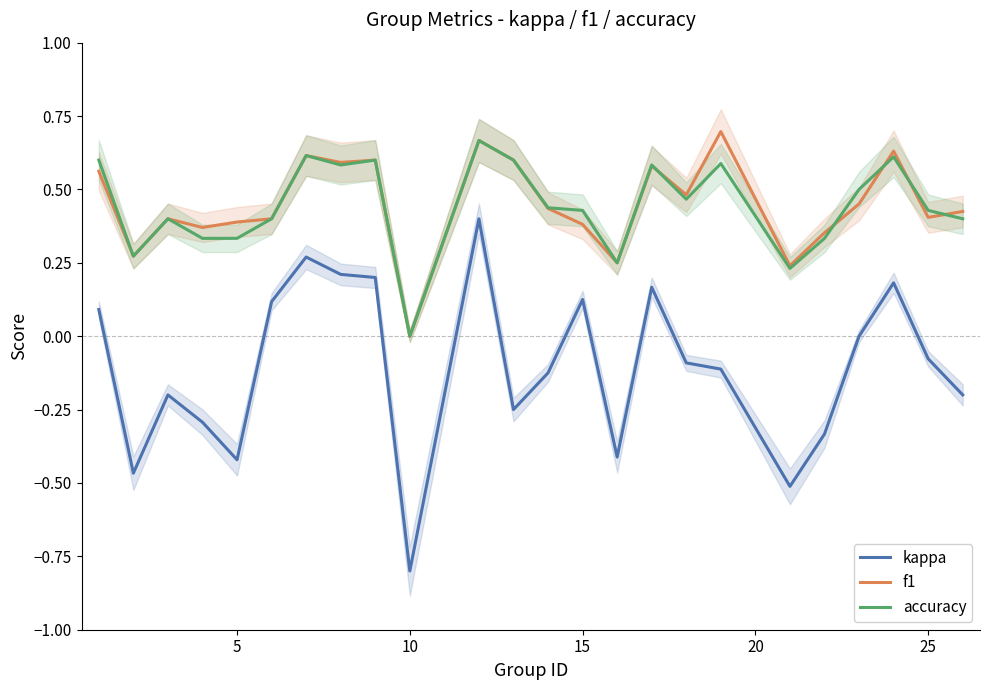

True or false: kappa and f1 intersect in this chart.

False